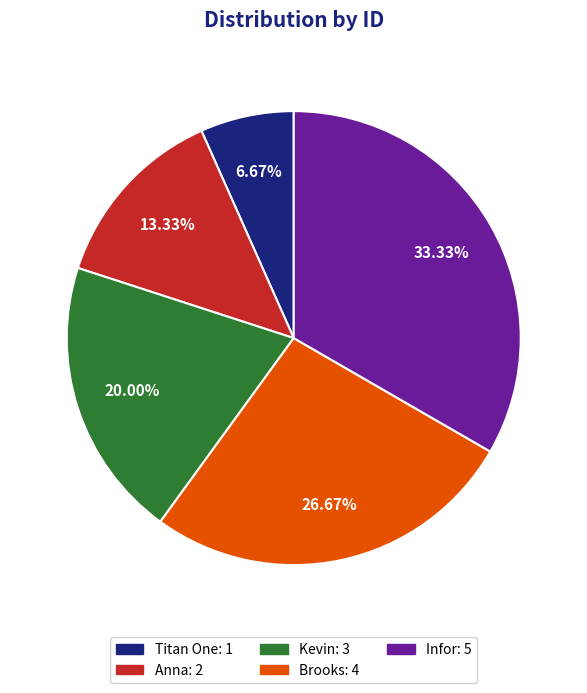

Combined, do Titan One and Kevin account for over 50%?

No